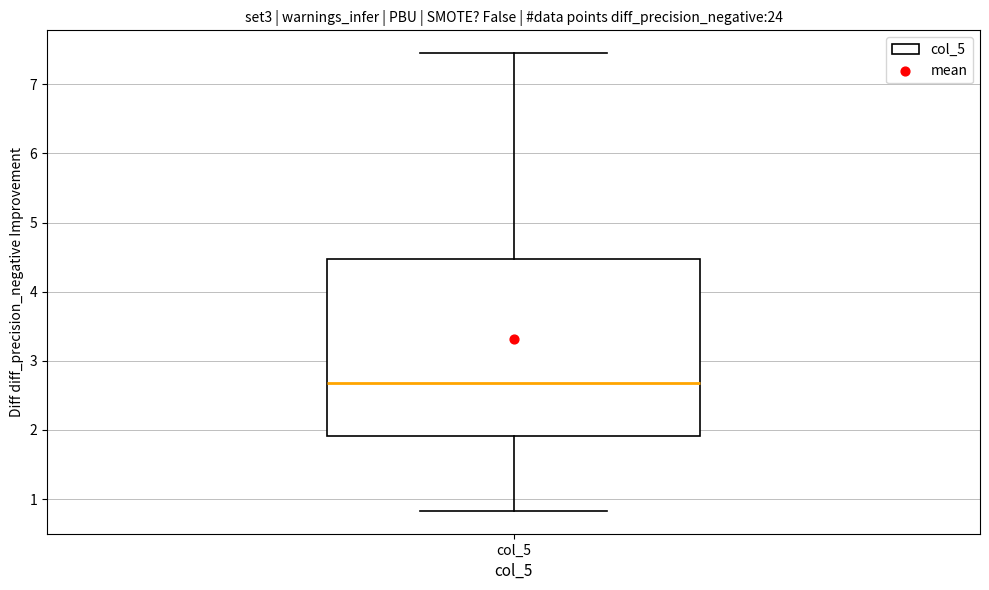

Transcribe this box plot: give where the median line is, the range the box spans, and where the two whiskers end, as read against the y-axis. The values are not printed on the chart, so give them approximately, as read against the axis.

median 2.7, box 1.9 to 4.5, whiskers 0.8 to 7.5